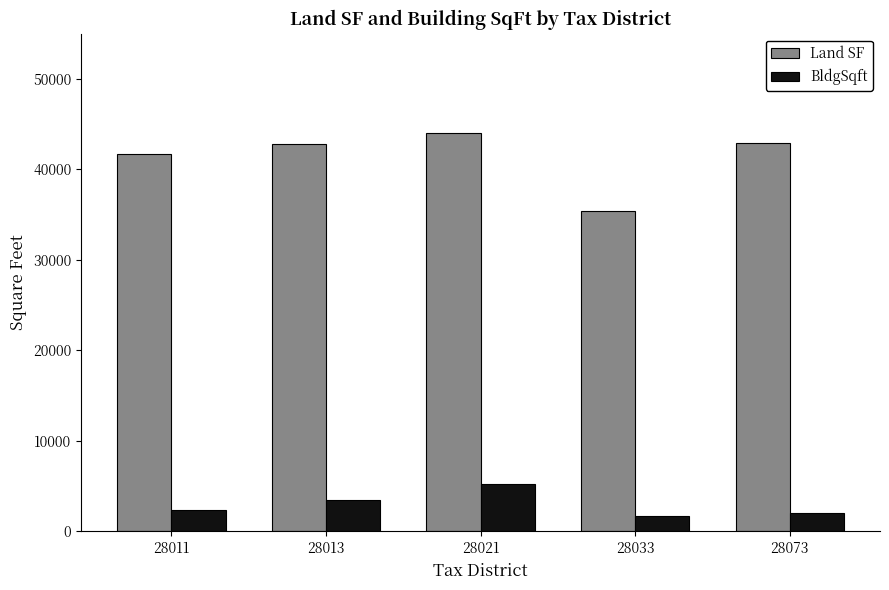

True or false: BldgSqft has a value of 2020.0 at 28073.

True